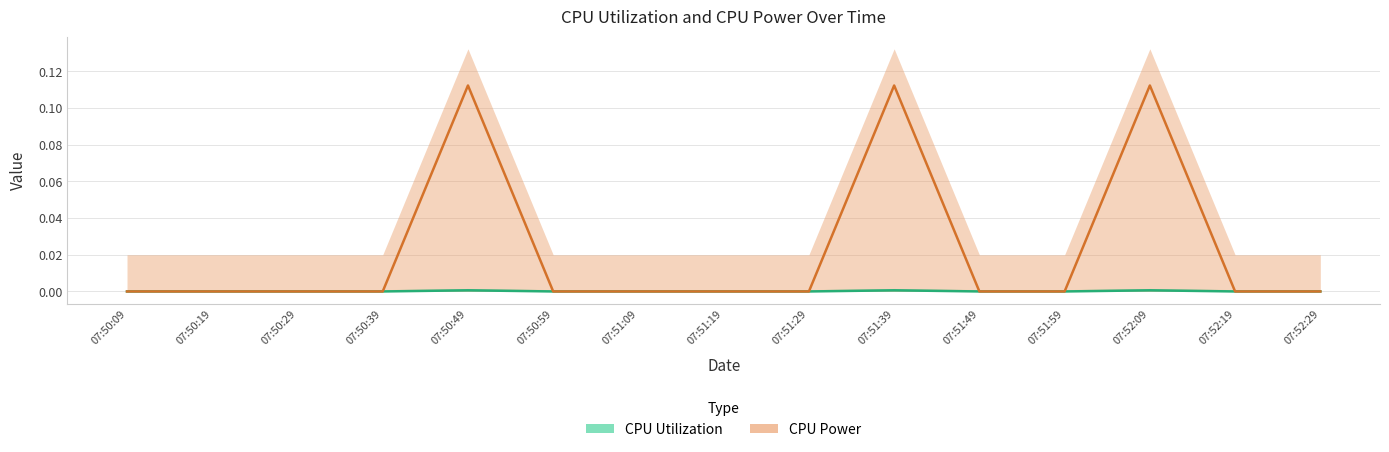

Does the chart have visible grid lines?

Yes